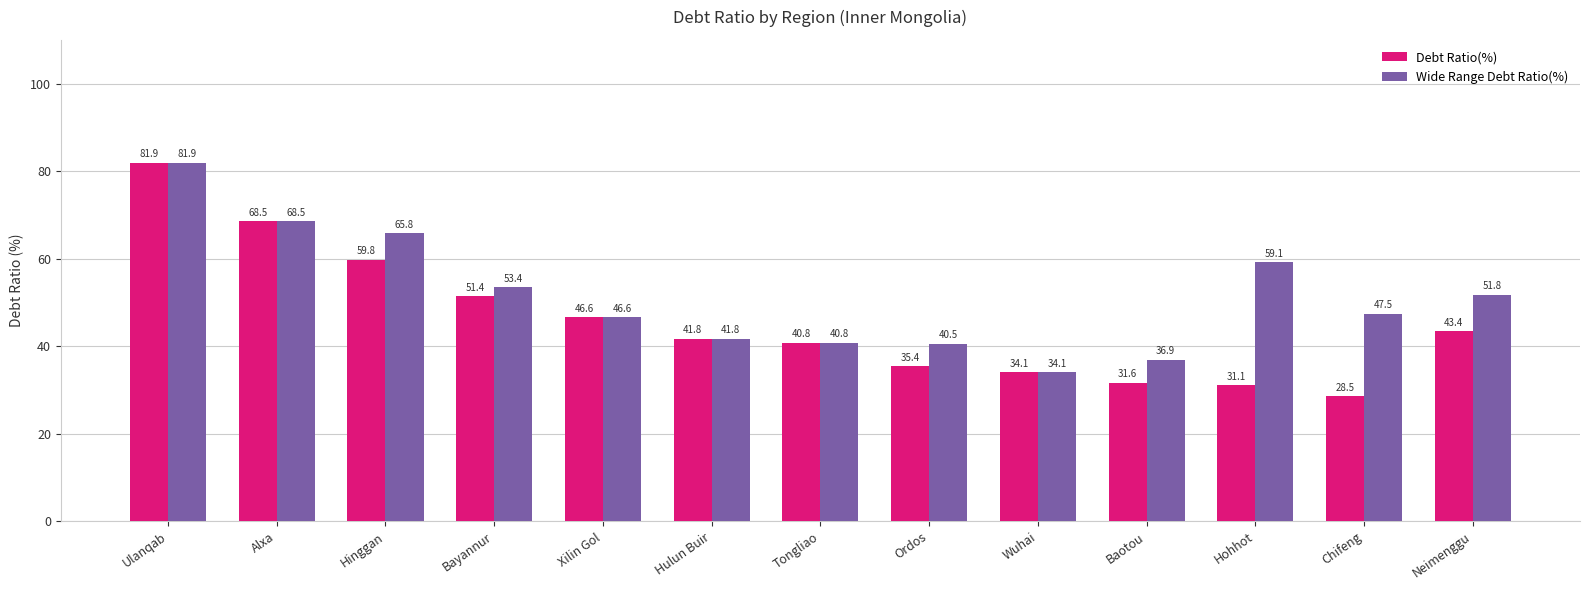

What is the difference between the highest and lowest values at Chifeng?

18.9